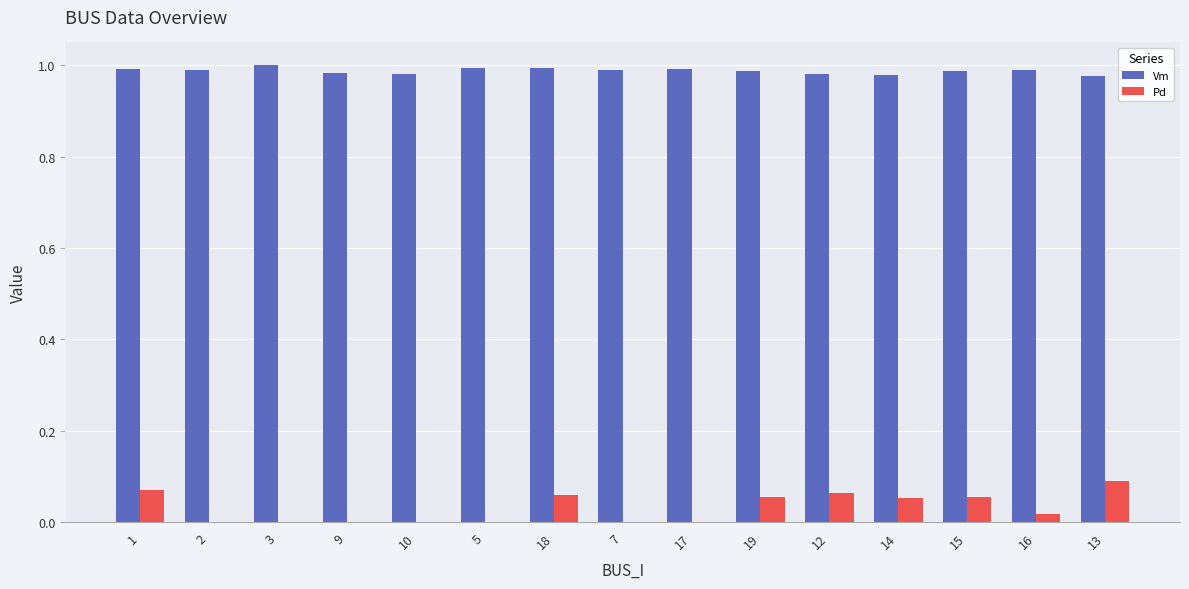

Which series has the largest range (max minus min)?

Pd